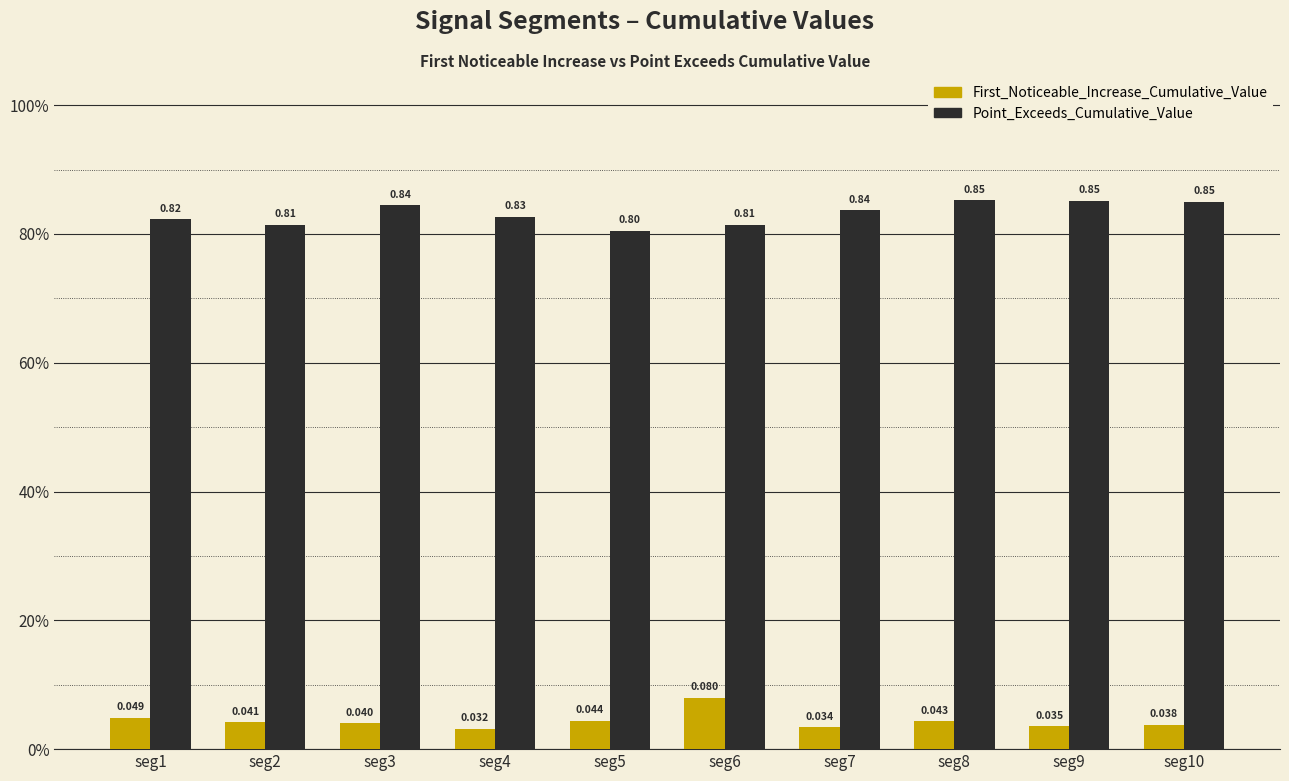

At which label does First_Noticeable_Increase_Cumulative_Value reach its minimum?

seg4